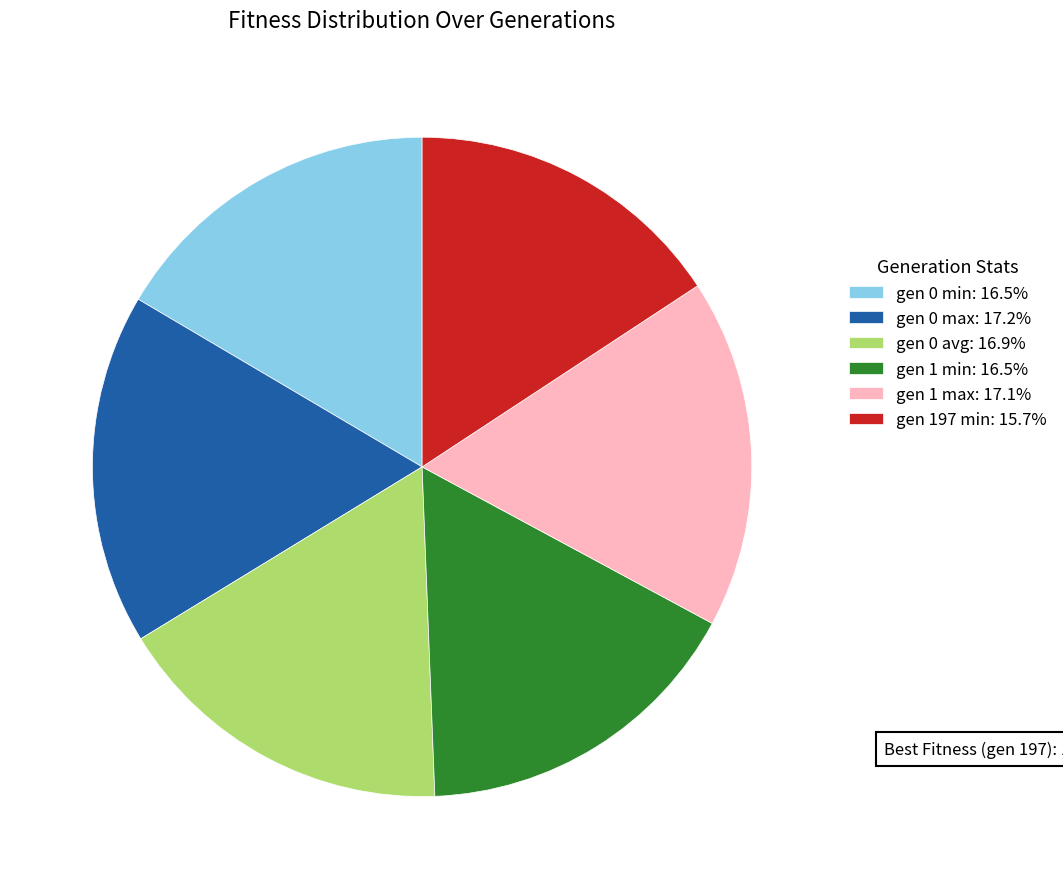

Combined, do gen 1 min: 16.5% and gen 1 max: 17.1% account for over 50%?

No